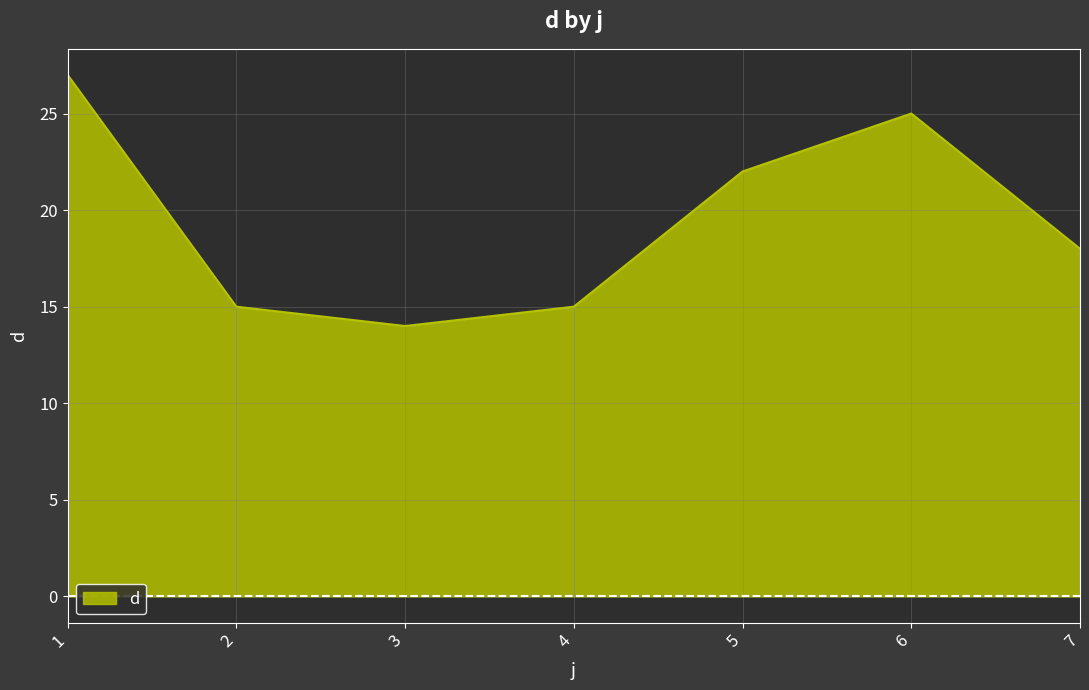

Which category has the highest value across all series?

1